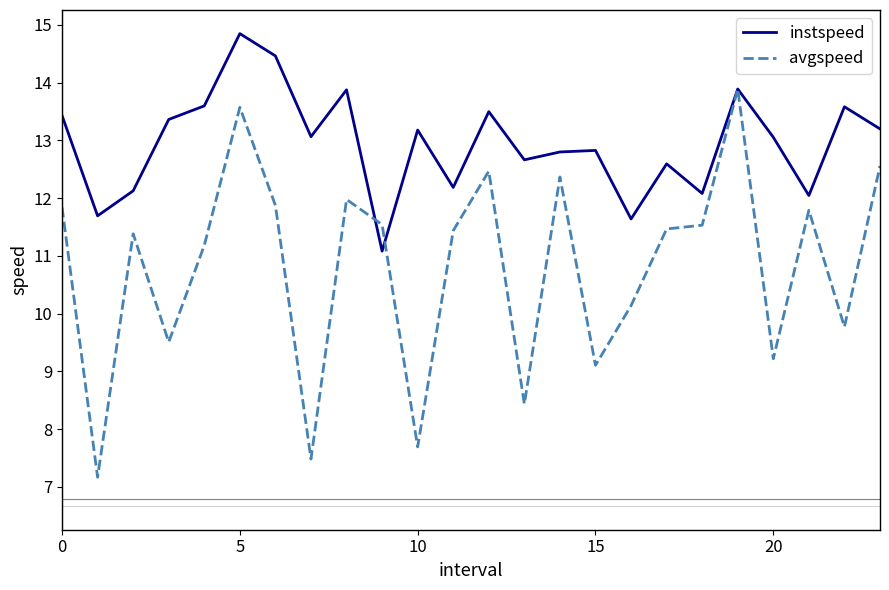

Which series has the largest total across all categories?

instspeed